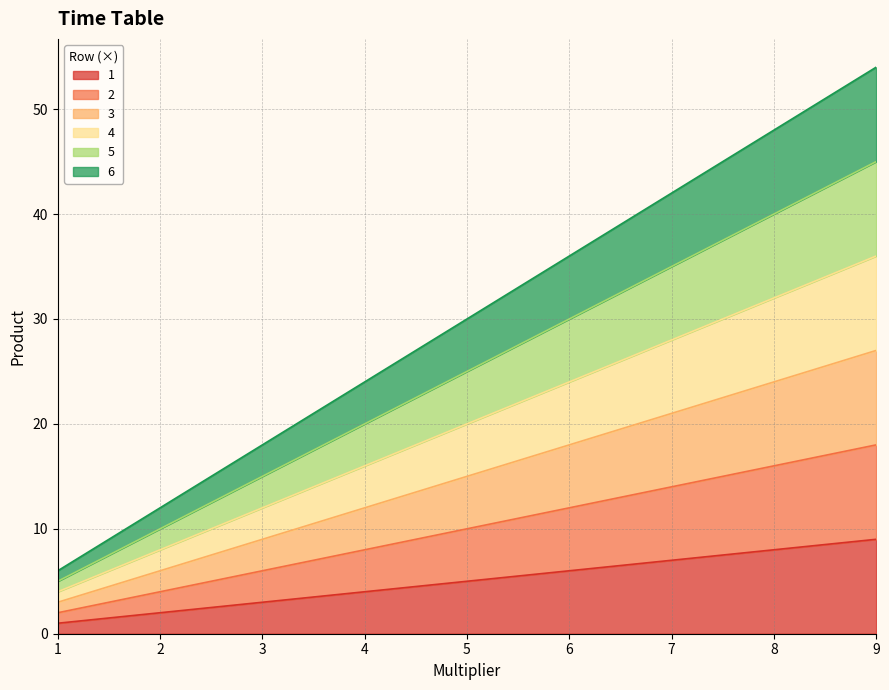

The value of 6 at 5 is 12. True or false?

False